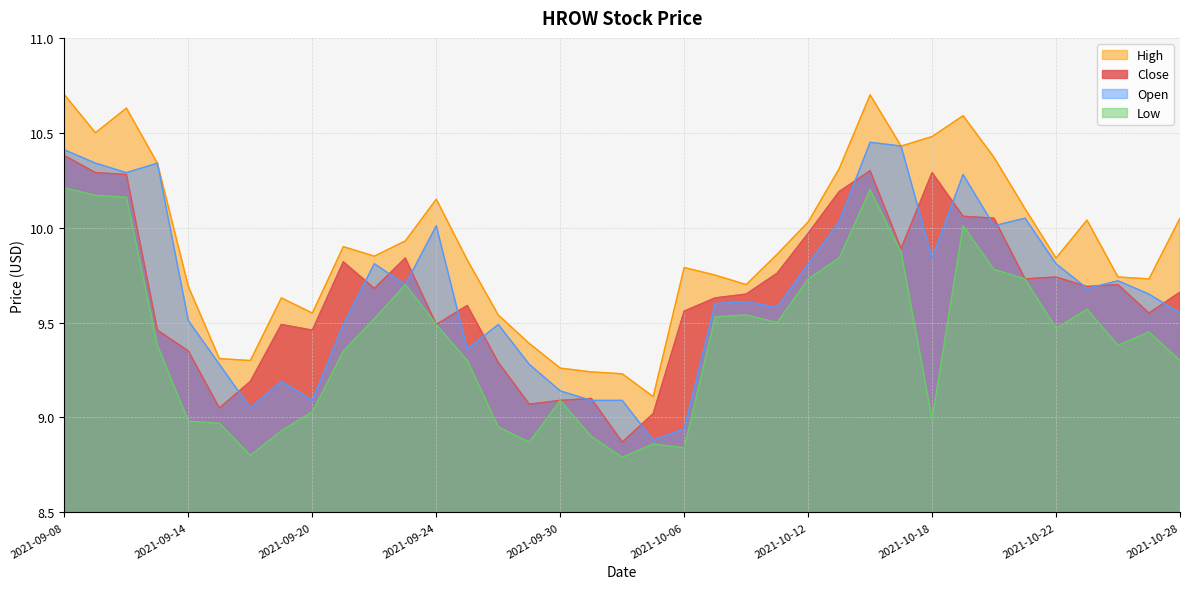

How many data points does each series have?

37